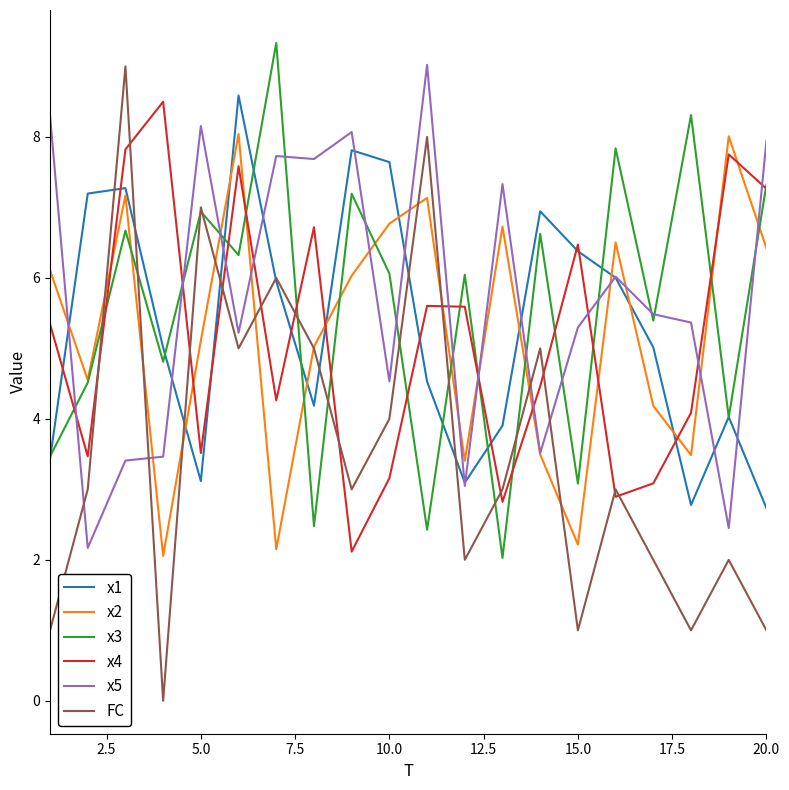

True or false: x5 and x1 intersect in this chart.

True